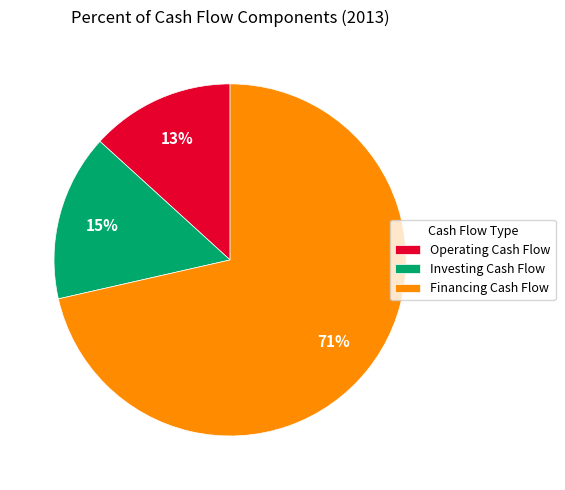

To the nearest percent, what is the average slice percentage?

33%